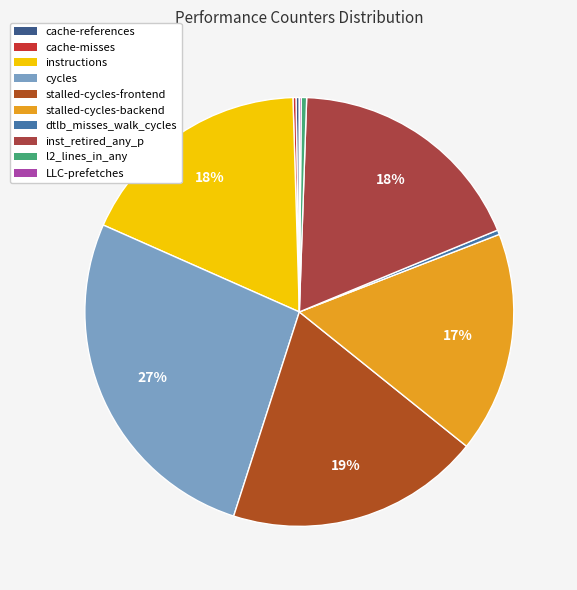

Rank the categories by value from highest to lowest.

cycles, stalled-cycles-frontend, inst_retired_any_p, instructions, stalled-cycles-backend, l2_lines_in_any, dtlb_misses_walk_cycles, cache-references, cache-misses, LLC-prefetches